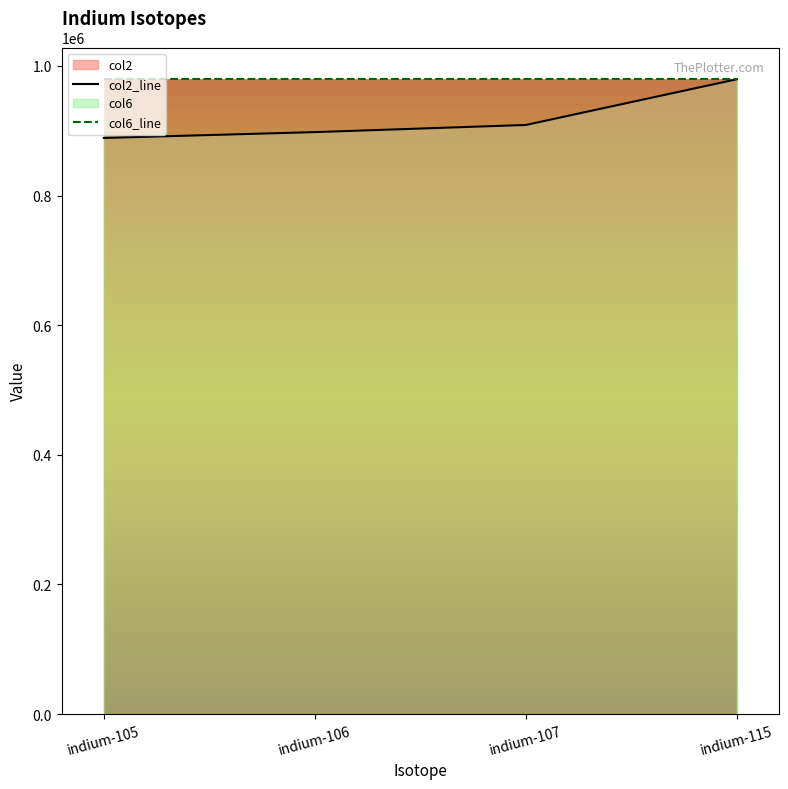

How many distinct data groups are displayed?

2